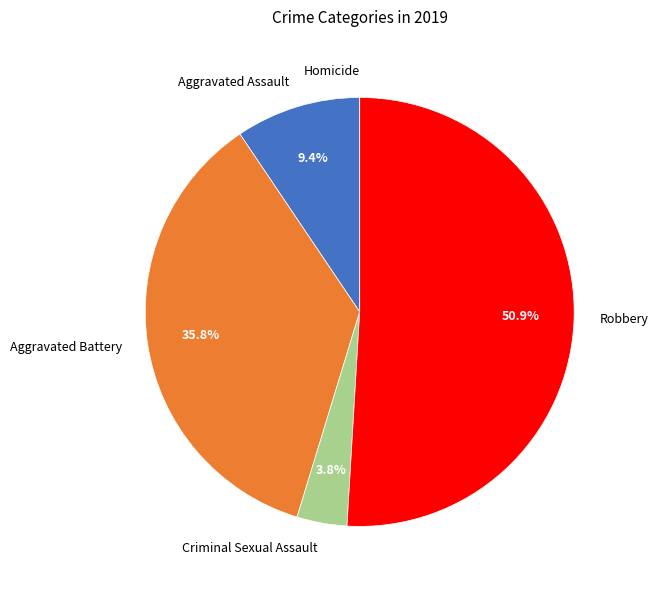

Is the sum of Criminal Sexual Assault and Aggravated Assault greater than half?

No